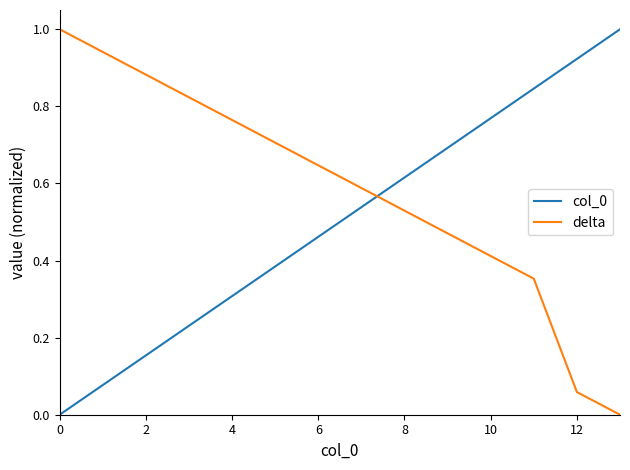

Which series ends up on top after the final intersection of col_0 and delta?

col_0